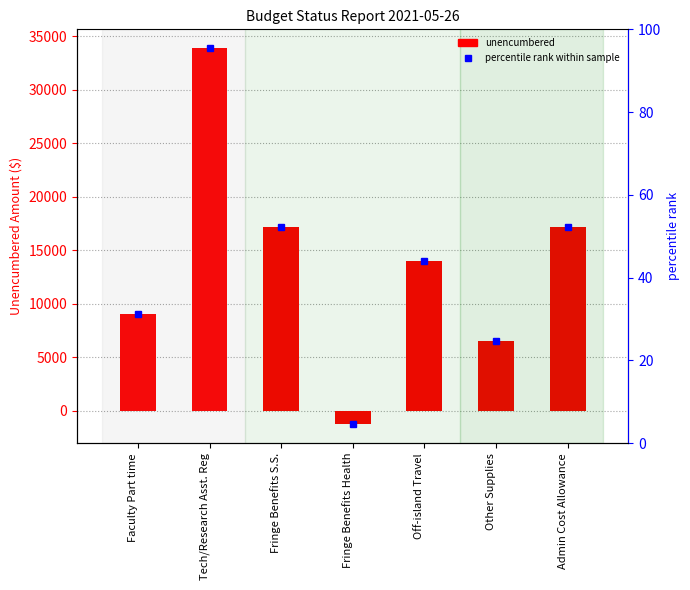

What is the change in value from Fringe Benefits S.S. to Admin Cost Allowance?

+54.4